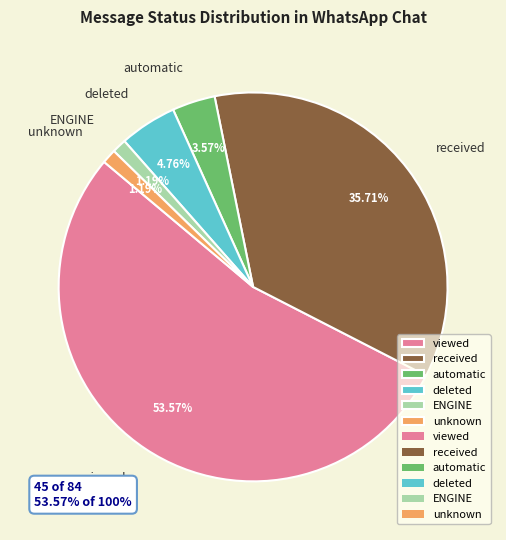

Which category has the biggest portion of the pie?

viewed